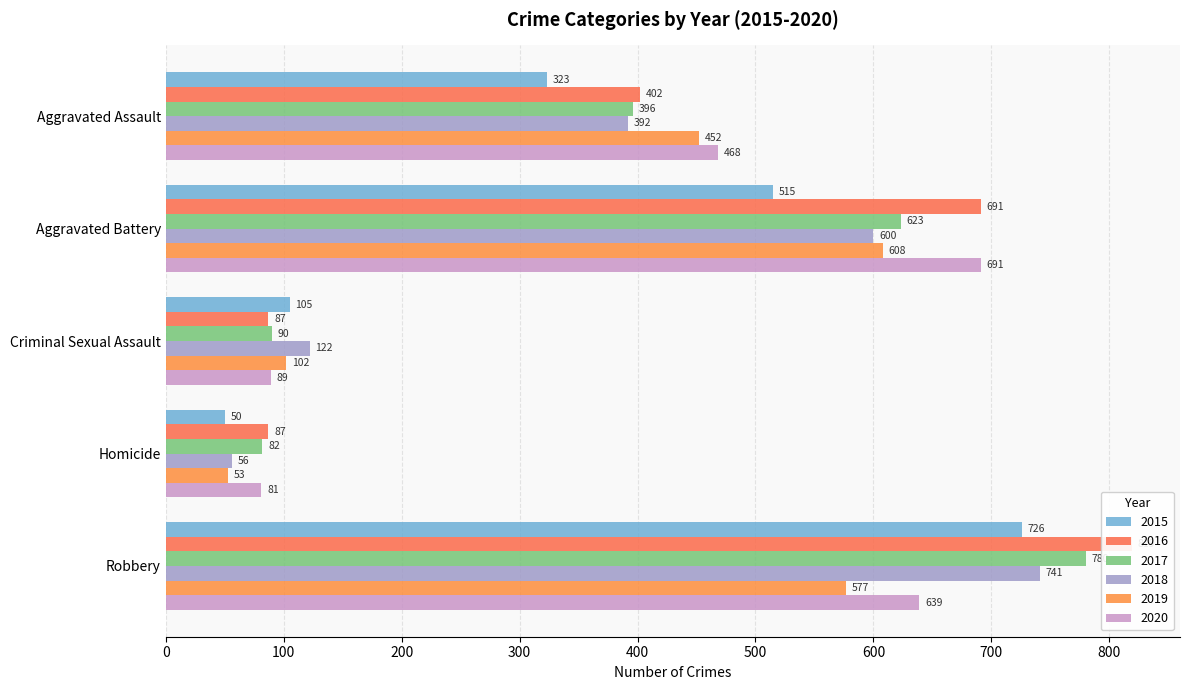

What are all the series names shown in the legend?

2015, 2016, 2017, 2018, 2019, 2020